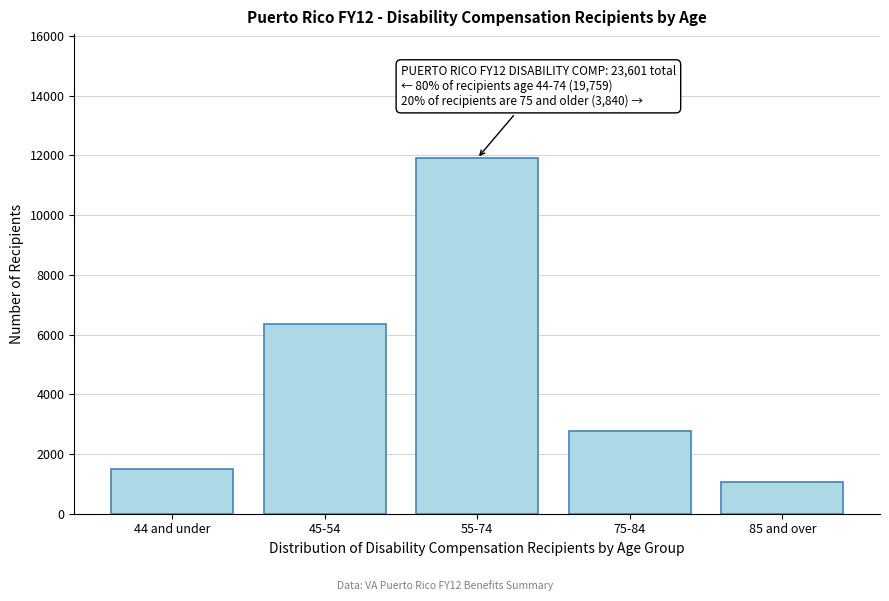

Reading right to left, what are all the values shown in this chart?

85 and over=1060	75-84=2780	55-74=11899	45-54=6354	44 and under=1506